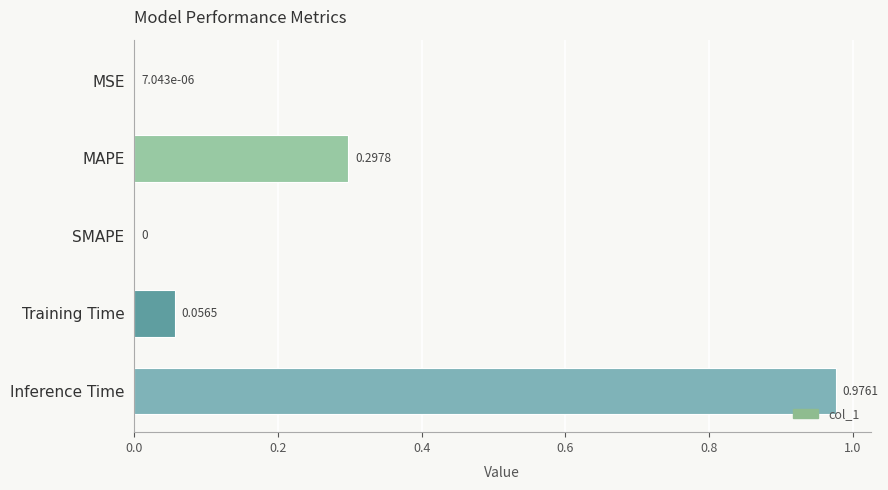

What is the sum of all values?

1.3